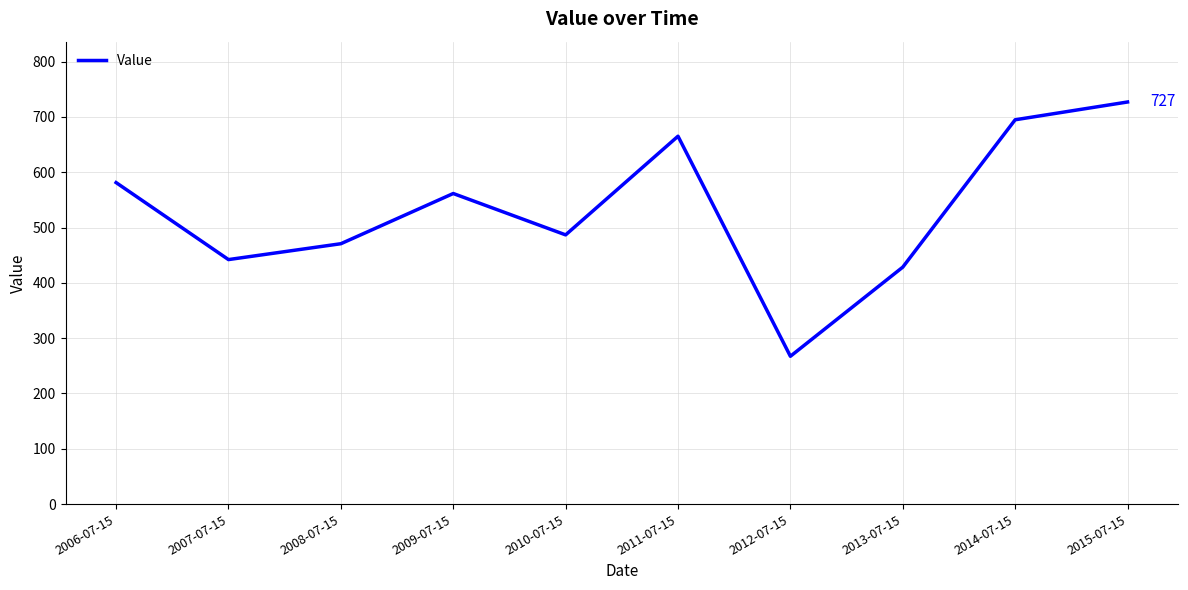

What is the smallest value displayed?

267.3